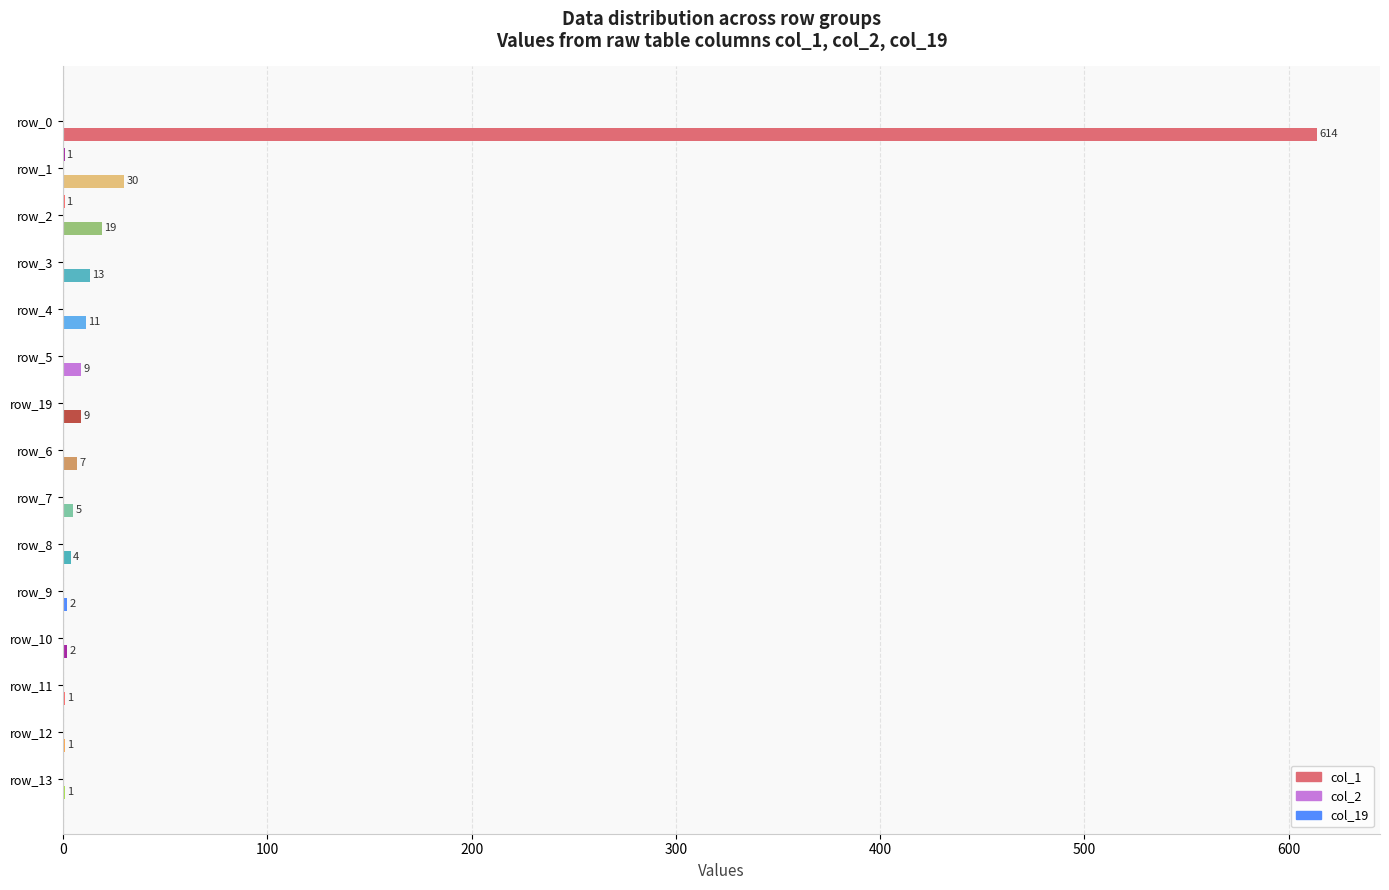

Which series has the widest spread of values?

col_1